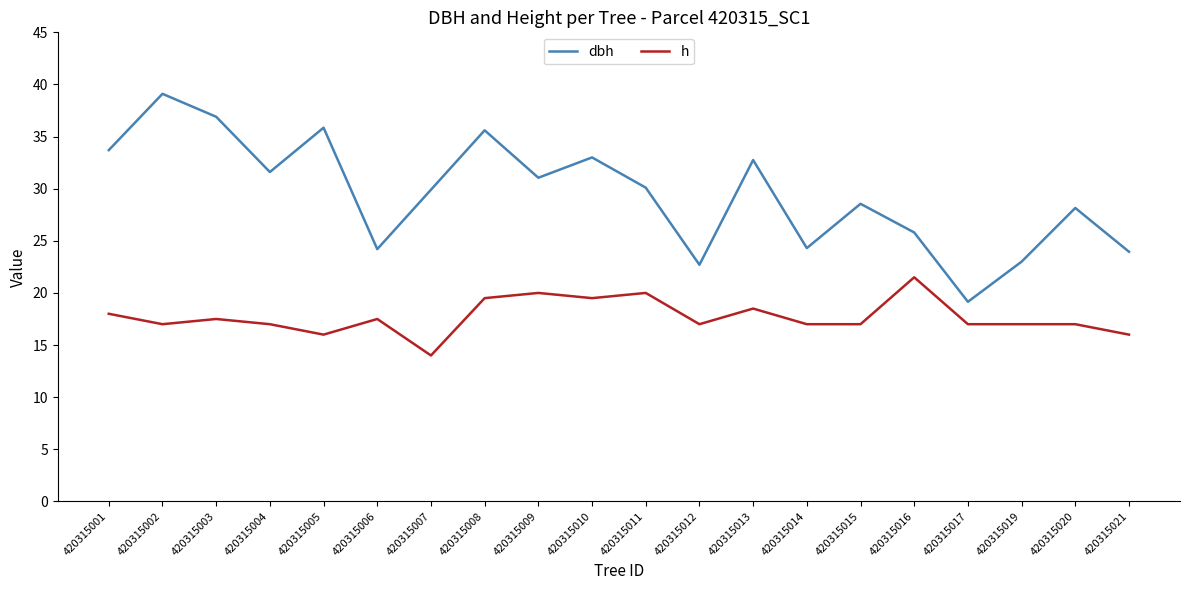

Is it true that dbh equals 24.2 at 420315006?

True